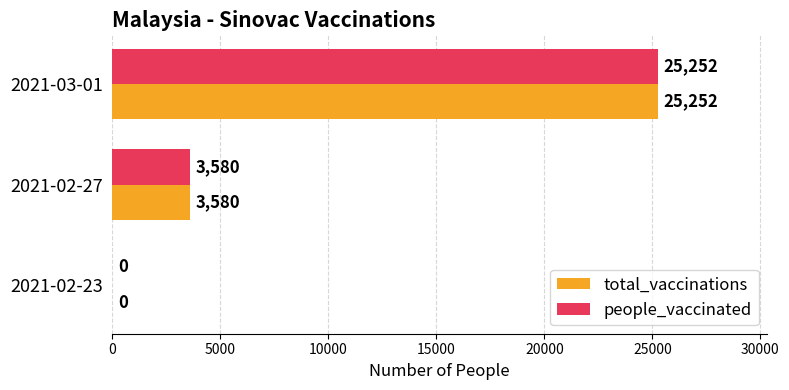

The total_vaccinations series shows 25252 at 2021-03-01. True or false?

True